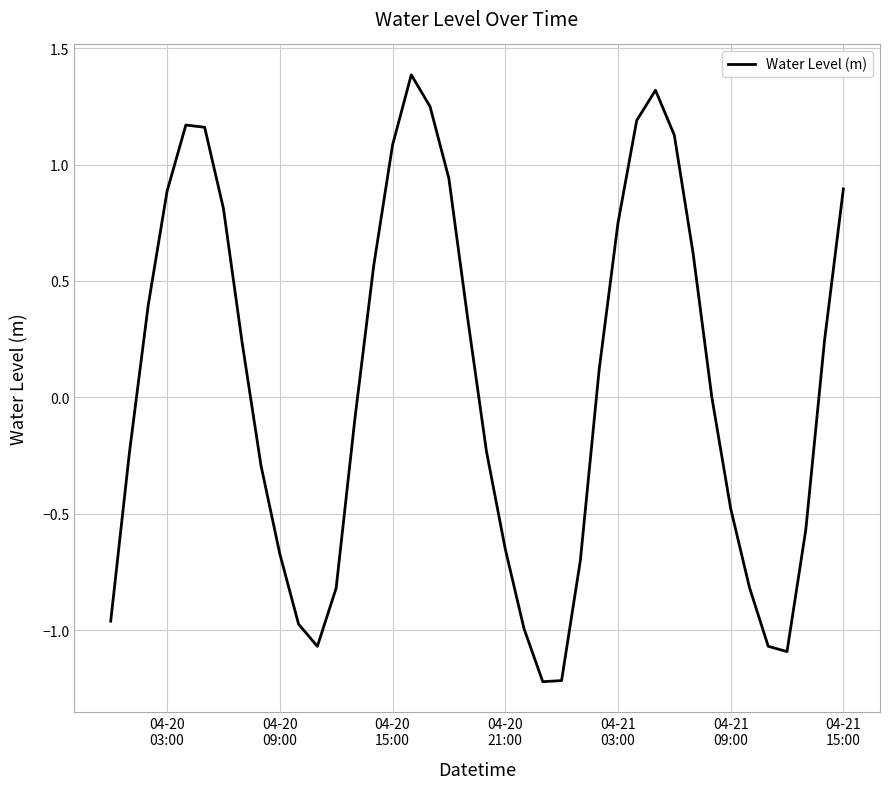

What is the difference between the maximum and minimum values?

2.6